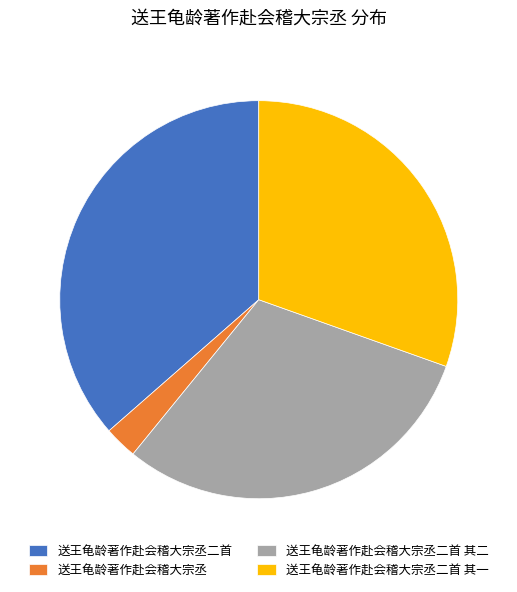

Do 送王龟龄著作赴会稽大宗丞二首 其一 and 送王龟龄著作赴会稽大宗丞二首 together represent more than half of the pie?

Yes